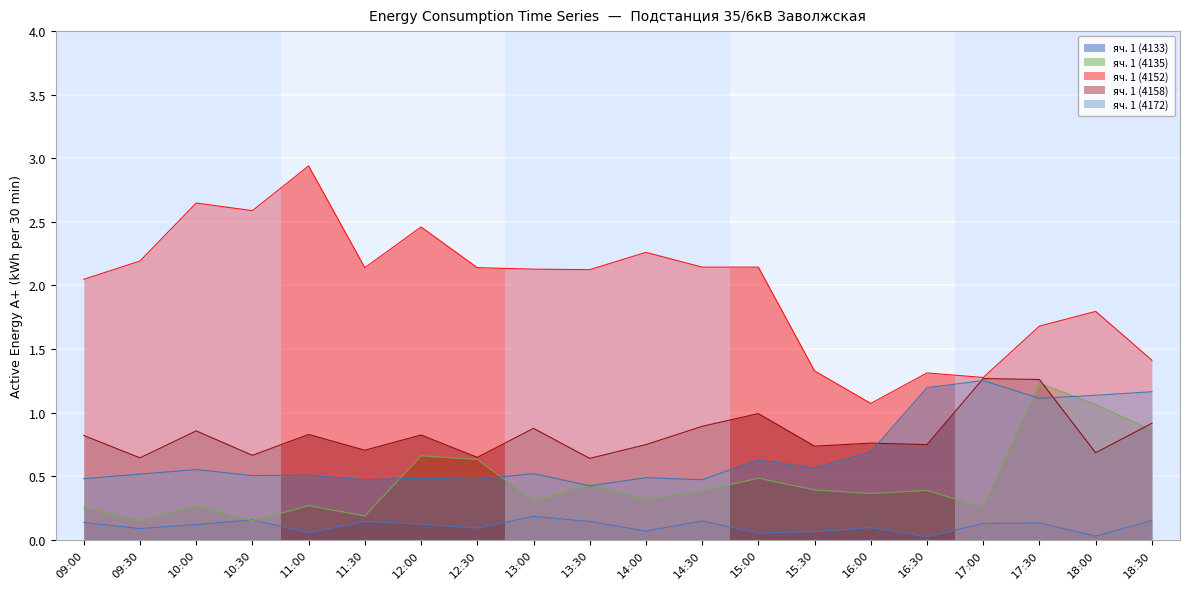

Reading left to right, extract all data points from this chart.

яч. 1 (4133): 09:00=0.1	09:30=0.1	10:00=0.1	10:30=0.2	11:00=0.1	11:30=0.1	12:00=0.1	12:30=0.1	13:00=0.2	13:30=0.1	14:00=0.1	14:30=0.1	15:00=0.1	15:30=0.1	16:00=0.1	16:30=0.0	17:00=0.1	17:30=0.1	18:00=0.0	18:30=0.2
яч. 1 (4135): 09:00=0.3	09:30=0.1	10:00=0.3	10:30=0.1	11:00=0.3	11:30=0.2	12:00=0.7	12:30=0.6	13:00=0.3	13:30=0.4	14:00=0.3	14:30=0.4	15:00=0.5	15:30=0.4	16:00=0.4	16:30=0.4	17:00=0.3	17:30=1.2	18:00=1.1	18:30=0.9
яч. 1 (4152): 09:00=2.0	09:30=2.2	10:00=2.6	10:30=2.6	11:00=2.9	11:30=2.1	12:00=2.5	12:30=2.1	13:00=2.1	13:30=2.1	14:00=2.3	14:30=2.1	15:00=2.1	15:30=1.3	16:00=1.1	16:30=1.3	17:00=1.3	17:30=1.7	18:00=1.8	18:30=1.4
яч. 1 (4158): 09:00=0.8	09:30=0.6	10:00=0.9	10:30=0.7	11:00=0.8	11:30=0.7	12:00=0.8	12:30=0.6	13:00=0.9	13:30=0.6	14:00=0.7	14:30=0.9	15:00=1.0	15:30=0.7	16:00=0.8	16:30=0.7	17:00=1.3	17:30=1.3	18:00=0.7	18:30=0.9
яч. 1 (4172): 09:00=0.5	09:30=0.5	10:00=0.6	10:30=0.5	11:00=0.5	11:30=0.5	12:00=0.5	12:30=0.5	13:00=0.5	13:30=0.4	14:00=0.5	14:30=0.5	15:00=0.6	15:30=0.6	16:00=0.7	16:30=1.2	17:00=1.3	17:30=1.1	18:00=1.1	18:30=1.2